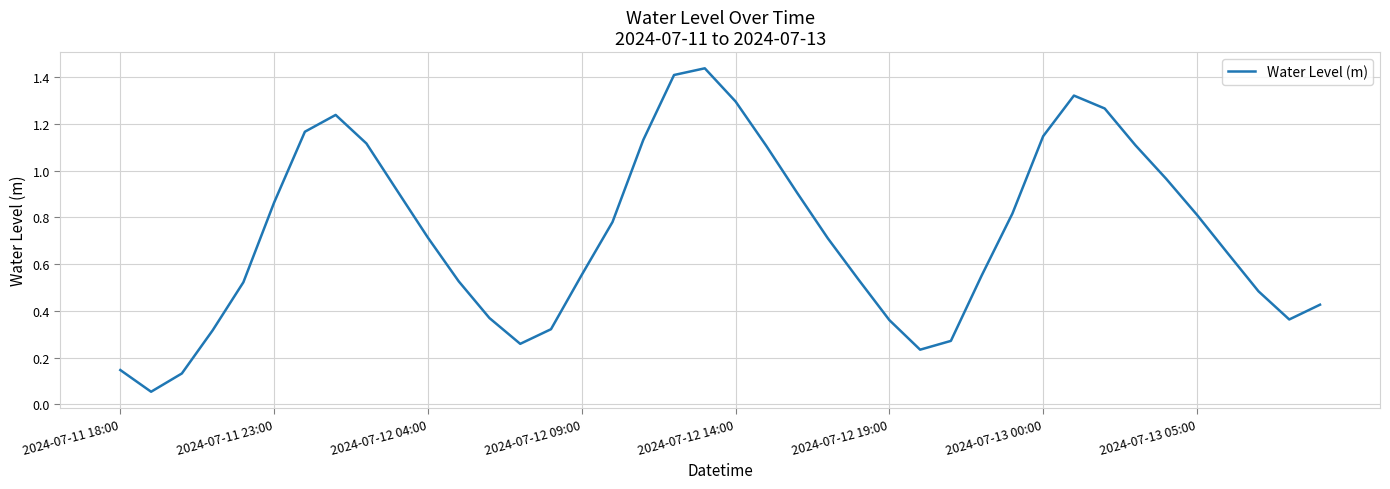

Is it true that the value at 2024-07-13 05:00 is 1.2?

False